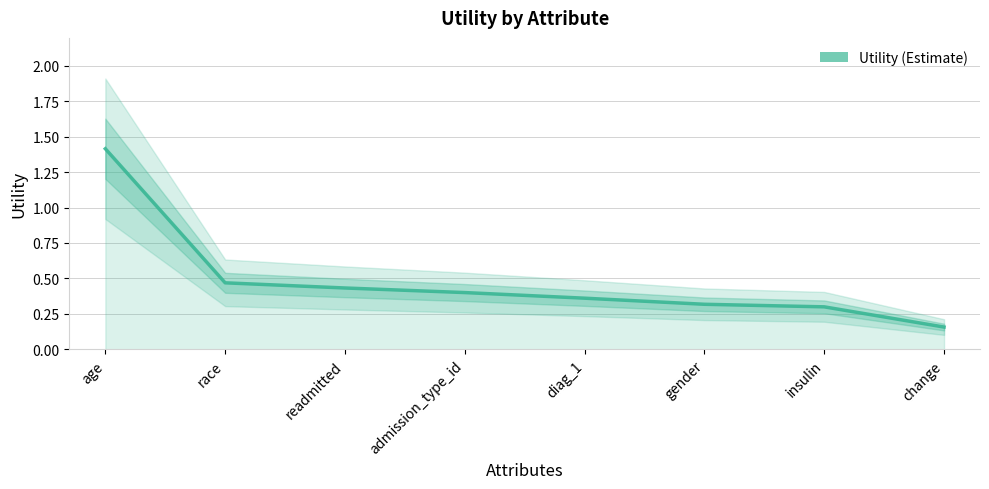

What is the label of the 4th point from the left?

admission_type_id